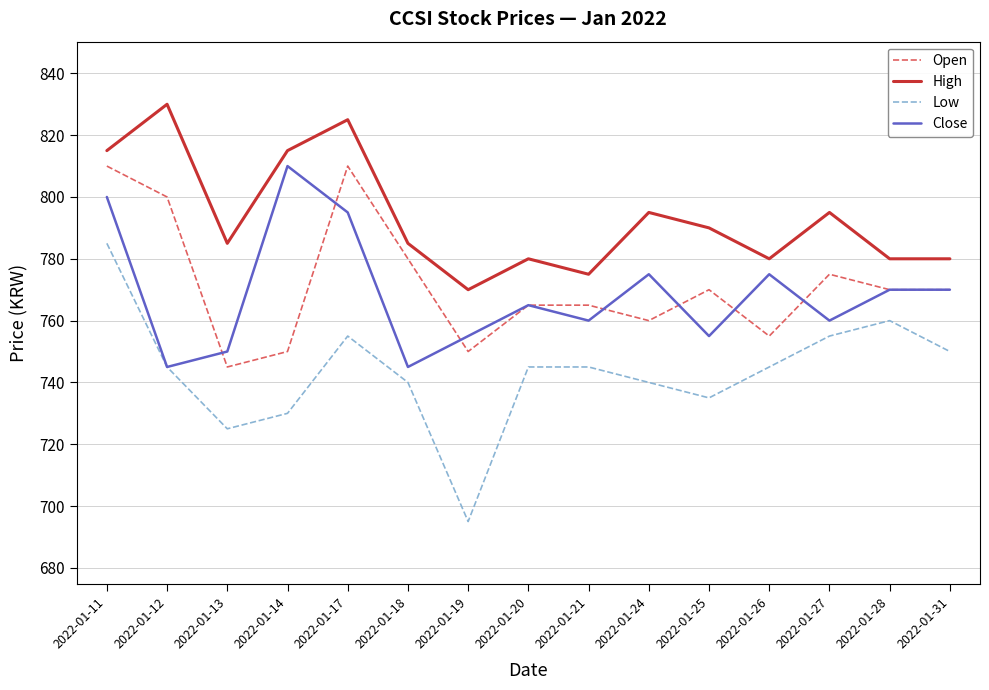

Reading left to right, what are all the values shown in this chart?

Open: 2022-01-11=810	2022-01-12=800	2022-01-13=745	2022-01-14=750	2022-01-17=810	2022-01-18=780	2022-01-19=750	2022-01-20=765	2022-01-21=765	2022-01-24=760	2022-01-25=770	2022-01-26=755	2022-01-27=775	2022-01-28=770	2022-01-31=770
High: 2022-01-11=815	2022-01-12=830	2022-01-13=785	2022-01-14=815	2022-01-17=825	2022-01-18=785	2022-01-19=770	2022-01-20=780	2022-01-21=775	2022-01-24=795	2022-01-25=790	2022-01-26=780	2022-01-27=795	2022-01-28=780	2022-01-31=780
Low: 2022-01-11=785	2022-01-12=745	2022-01-13=725	2022-01-14=730	2022-01-17=755	2022-01-18=740	2022-01-19=695	2022-01-20=745	2022-01-21=745	2022-01-24=740	2022-01-25=735	2022-01-26=745	2022-01-27=755	2022-01-28=760	2022-01-31=750
Close: 2022-01-11=800	2022-01-12=745	2022-01-13=750	2022-01-14=810	2022-01-17=795	2022-01-18=745	2022-01-19=755	2022-01-20=765	2022-01-21=760	2022-01-24=775	2022-01-25=755	2022-01-26=775	2022-01-27=760	2022-01-28=770	2022-01-31=770